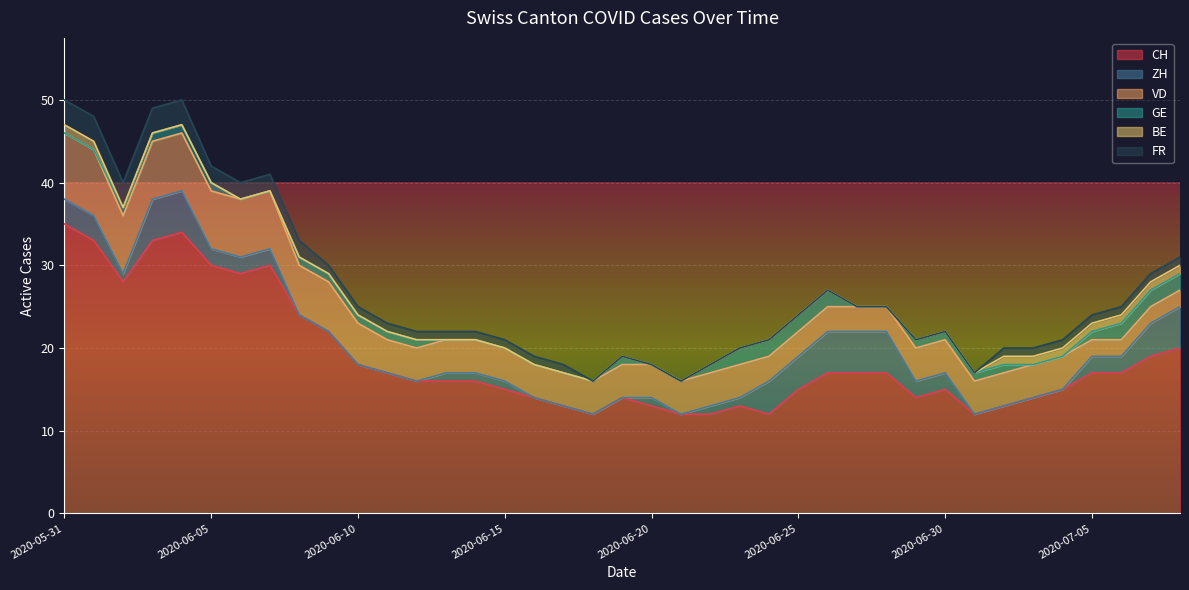

How many GE values are between 0 and 1?

32